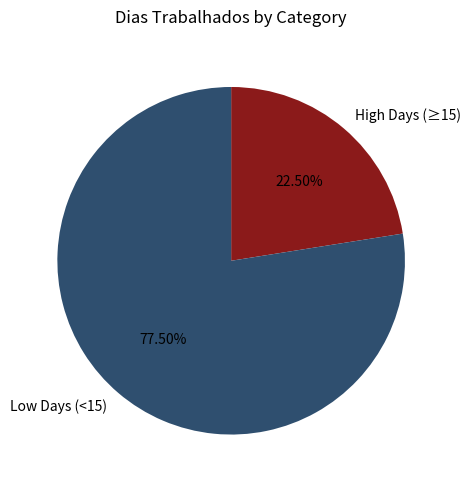

To the nearest percent, what is the difference between the largest and smallest slice percentages?

55%